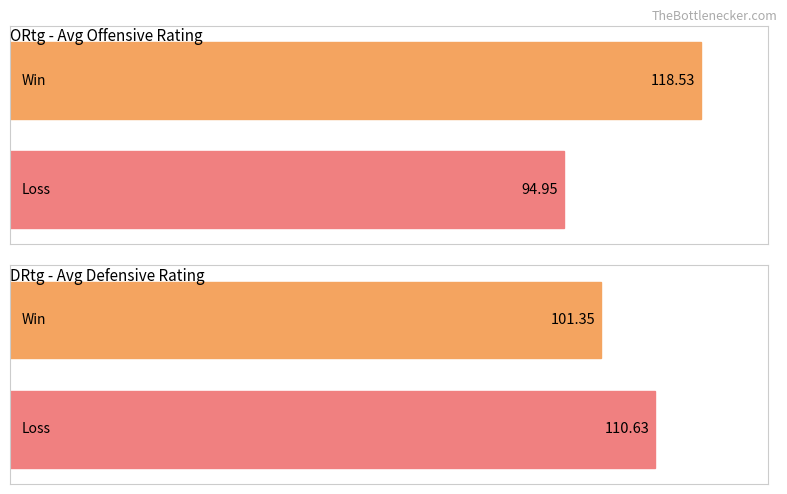

Which series has the largest range (max minus min)?

ORtg